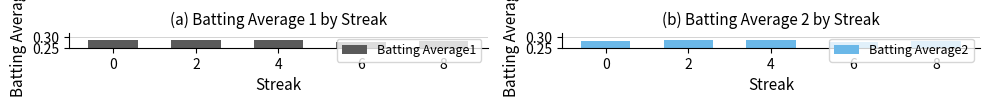

Rank the series at 2 from highest to lowest value.

Batting Average1, Batting Average2